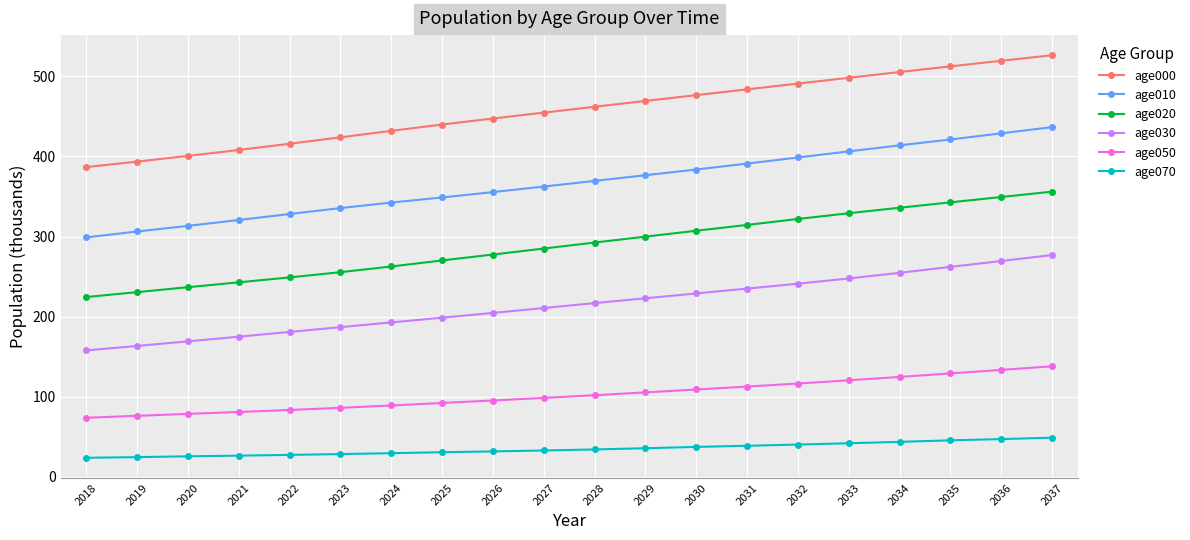

Which series changed the most between 2018 and 2037?

age000